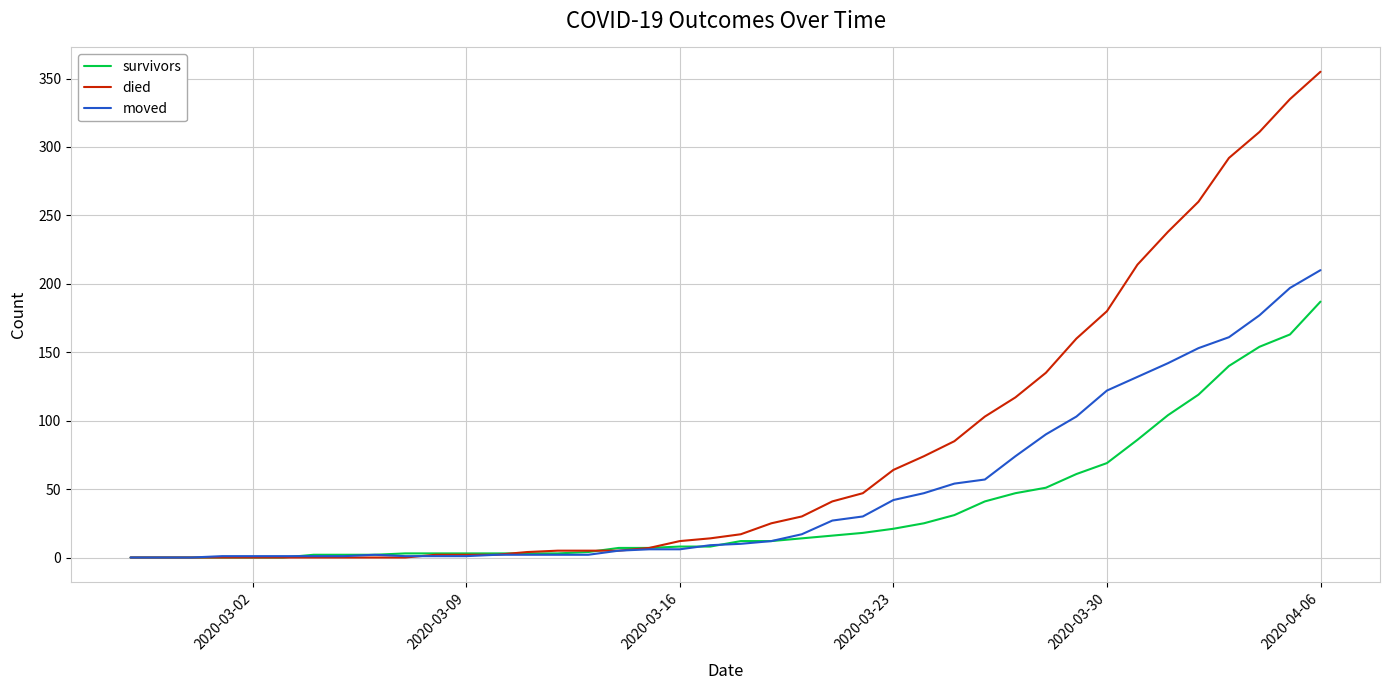

What is the maximum value for died?

355